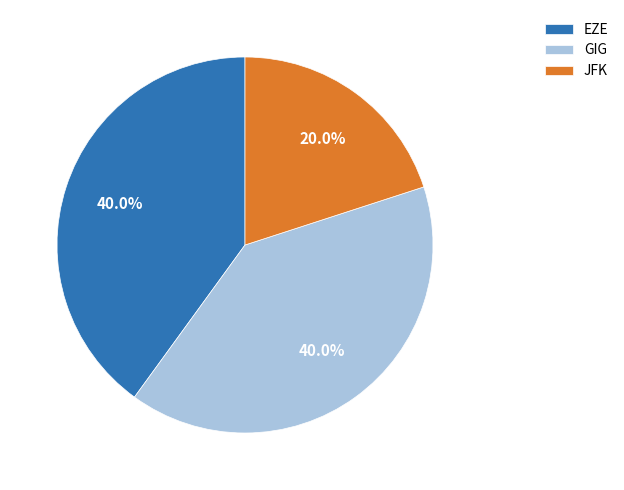

To the nearest percent, what is the difference between the largest and smallest slice percentages?

20%